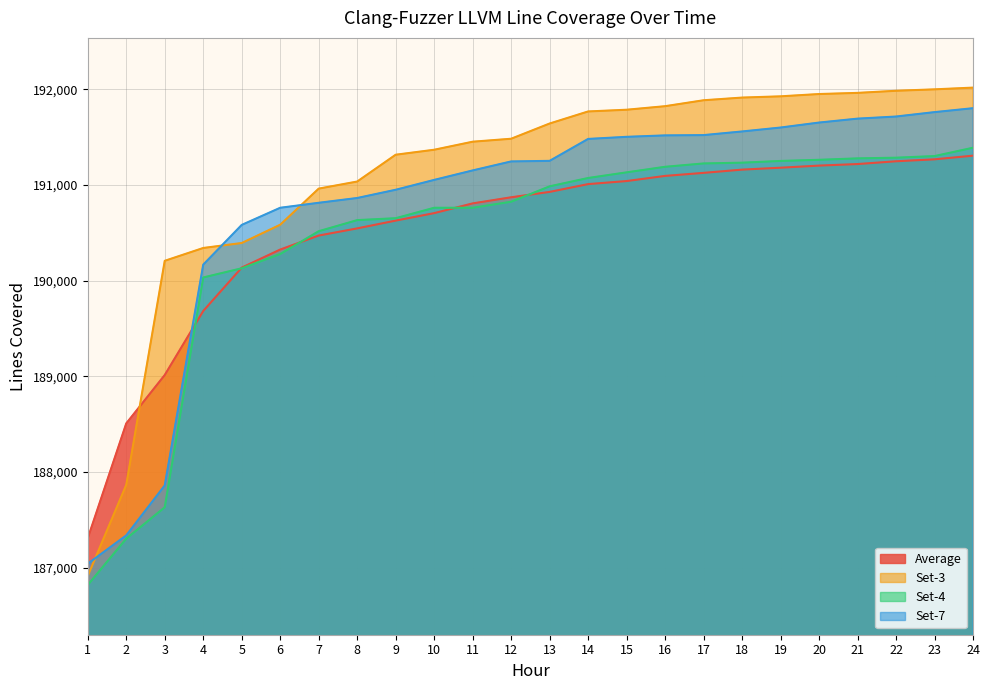

True or false: Average has more than 1 points higher than both neighbors.

False